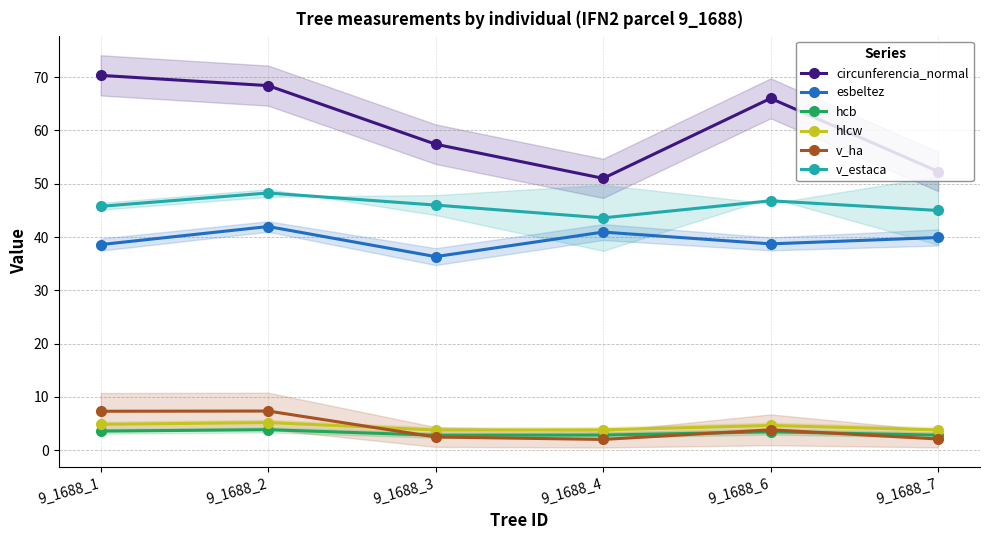

What is the average value of the esbeltez series?

39.4